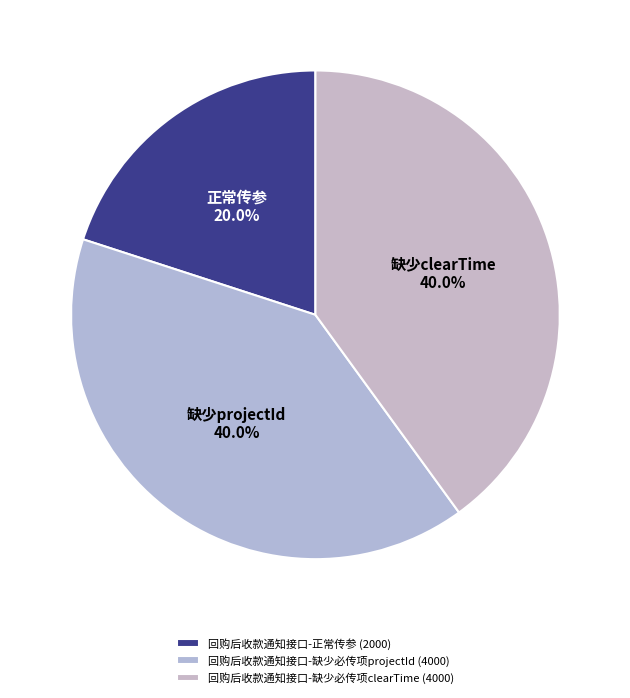

How many slices are in this pie chart?

3